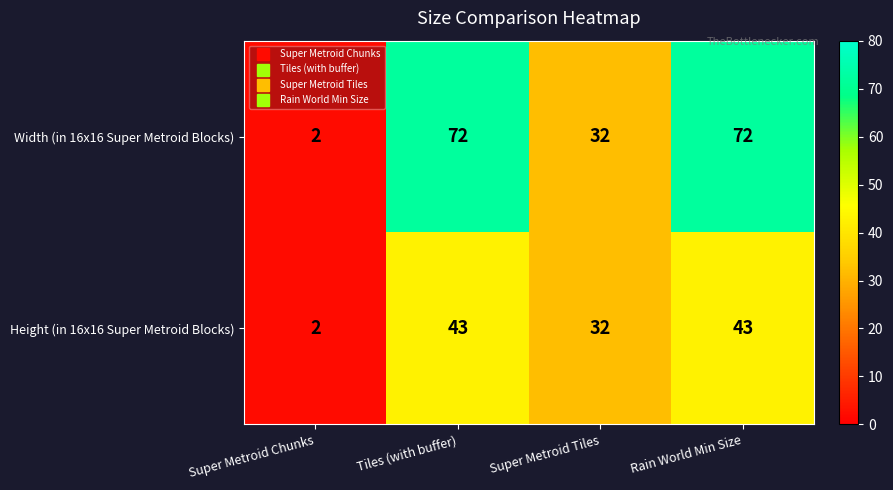

Is it true that Height (in 16x16 Super Metroid Blocks) equals 74 at Tiles (with buffer)?

False